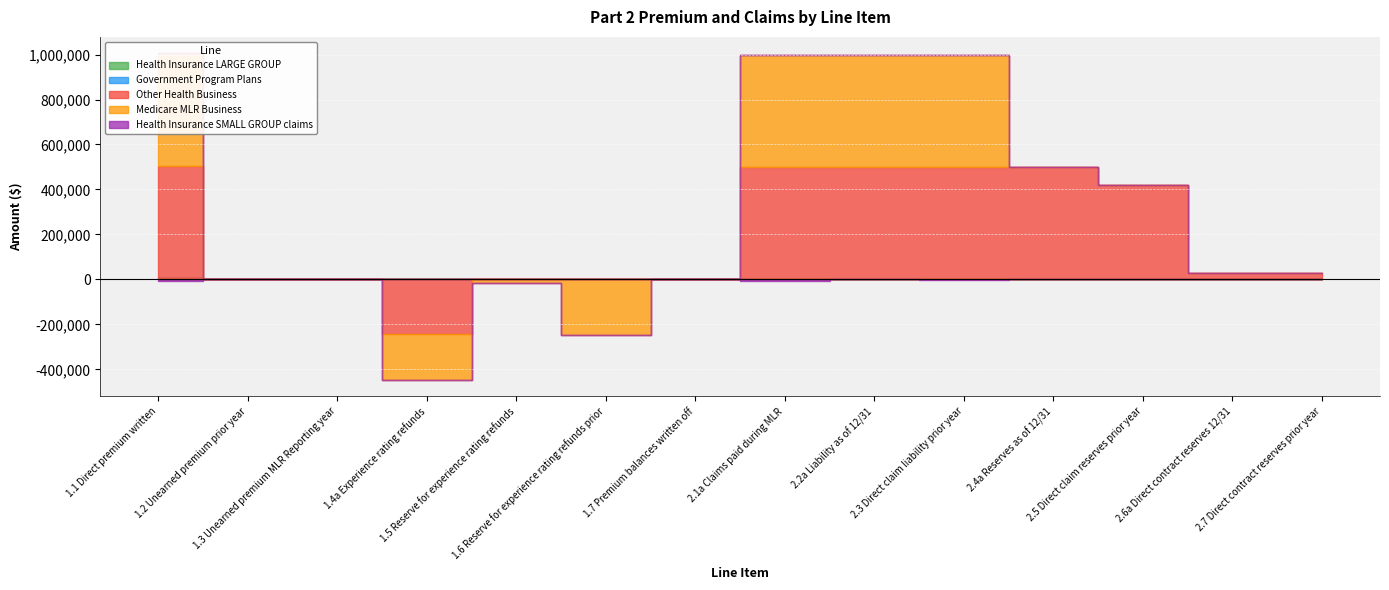

What is the difference between the highest and lowest values at 1.4a Experience rating refunds?

241292.0